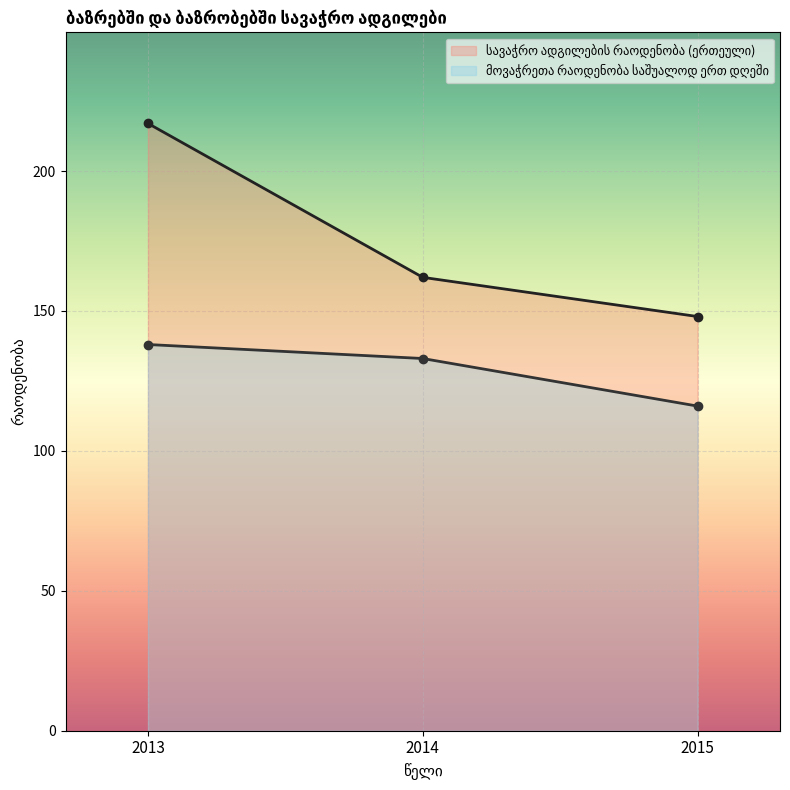

What is the average value of the მოვაჭრეთა რაოდენობა საშუალოდ ერთ დღეში series?

129